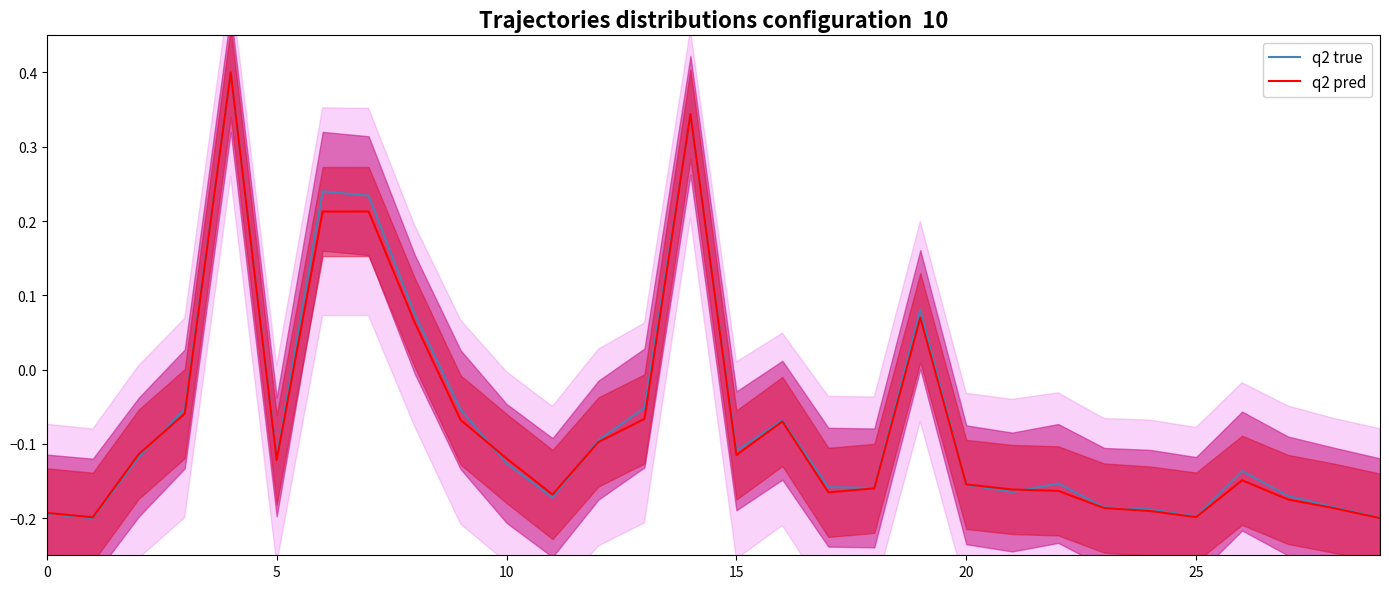

The value of q2 true at 25 is -0.3. True or false?

False